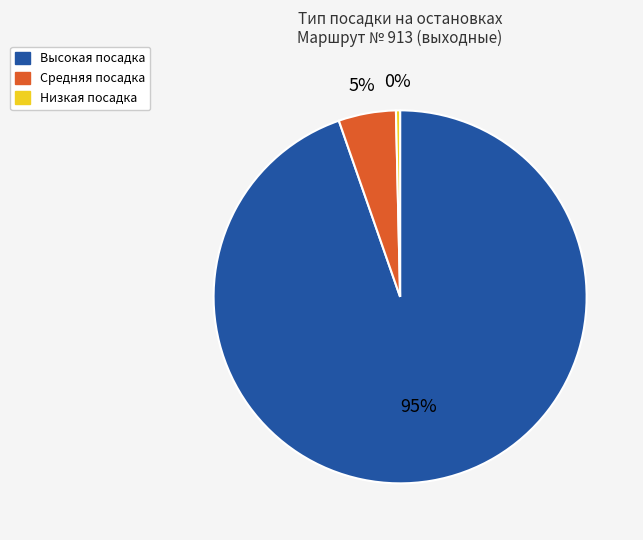

Is there a majority slice in this chart?

Yes